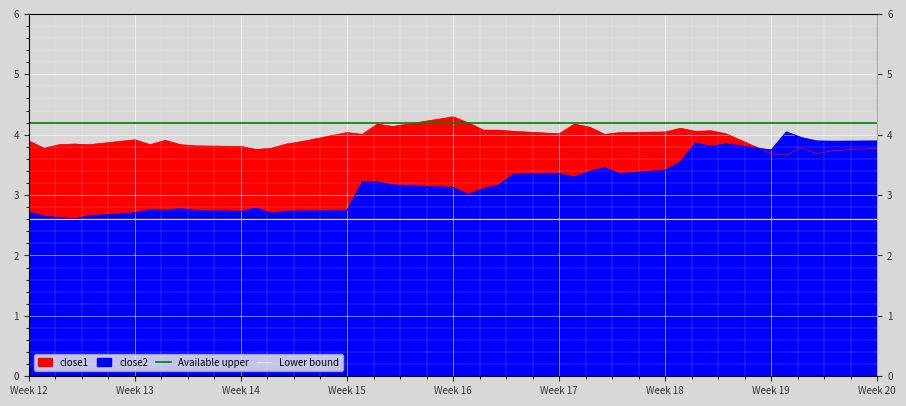

What is the value of the Available upper point at the 2nd from the left?

4.2